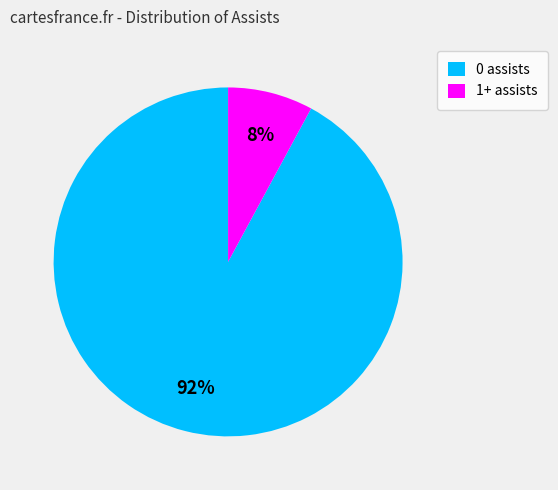

Count the number of slices in the pie.

2